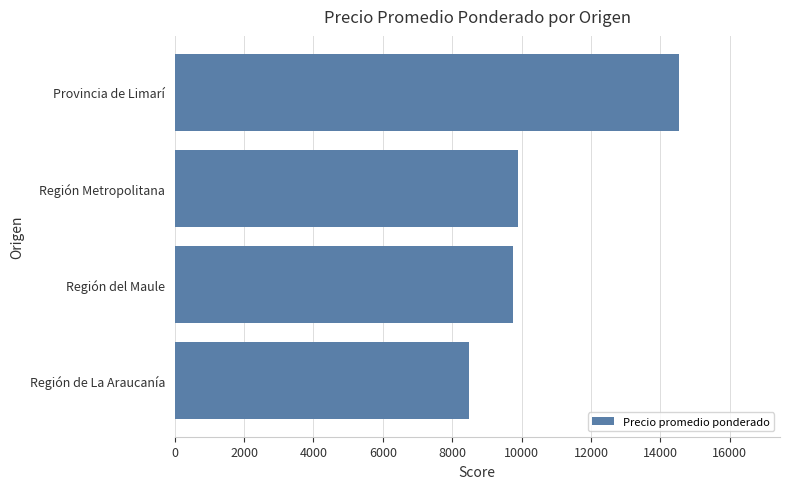

What is the ratio of the value at Región del Maule to the value at Región de La Araucanía?

1.1